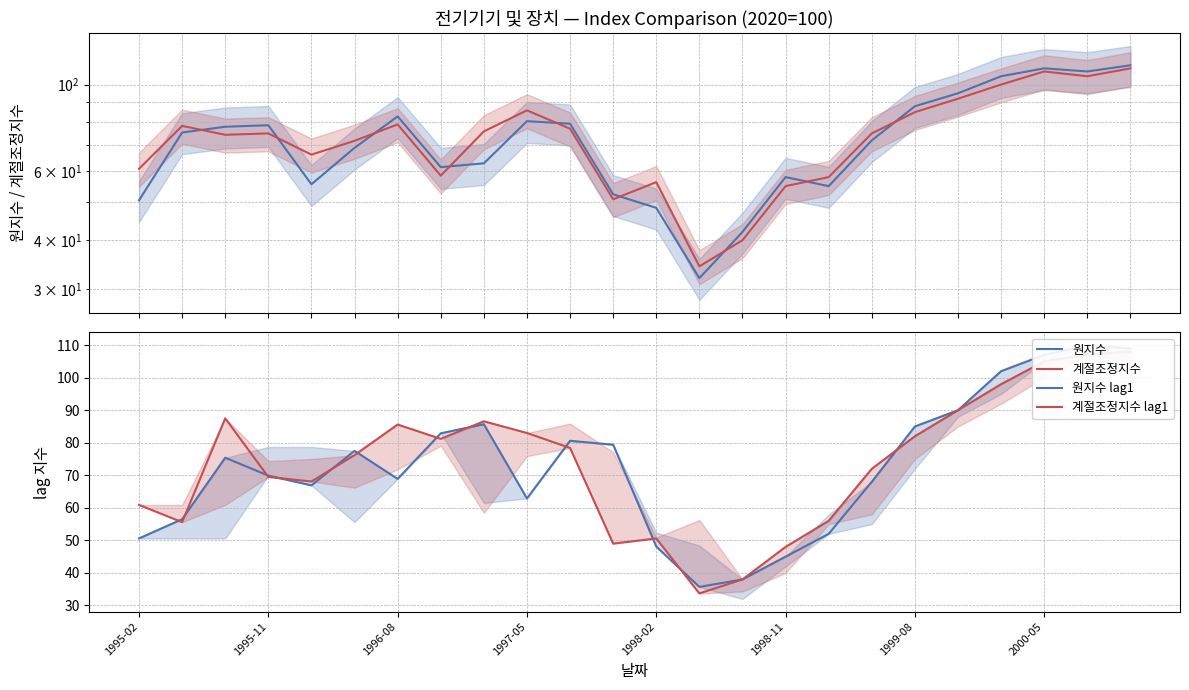

What position from the left is 10?

11